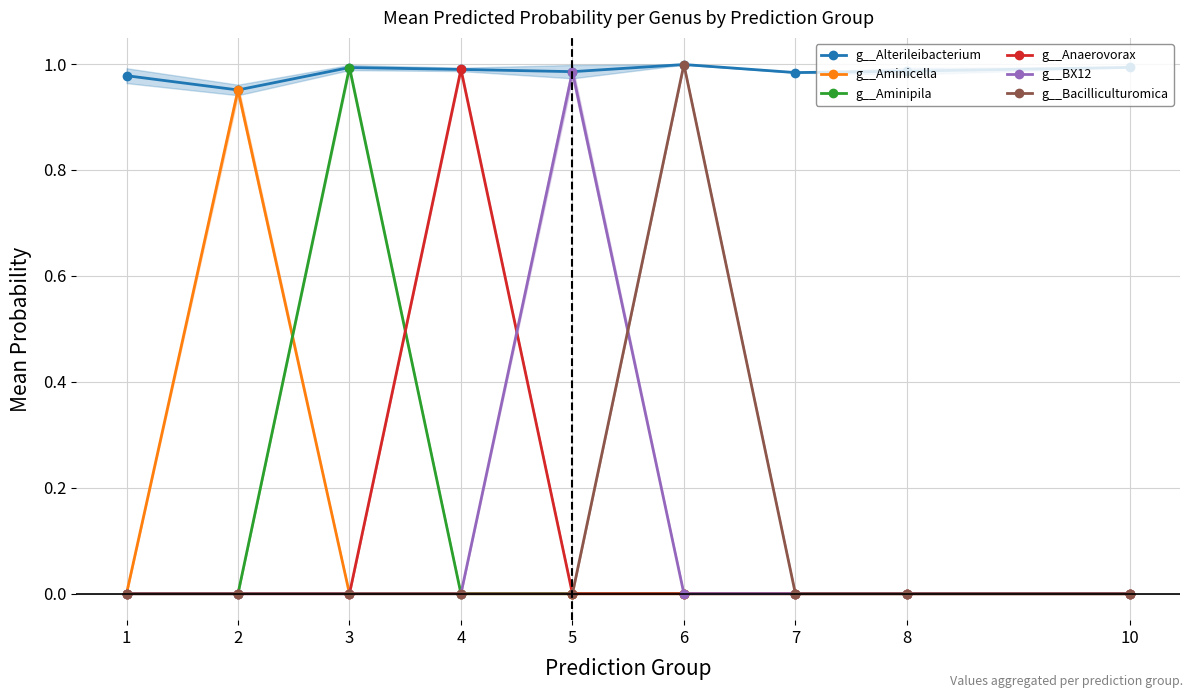

Does the chart have visible grid lines?

Yes